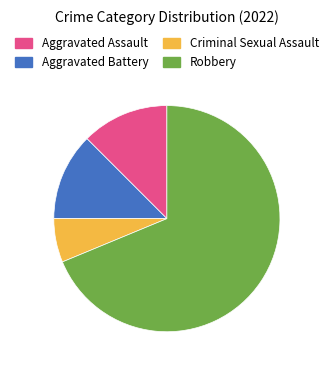

Does Robbery represent more than half of the total?

Yes